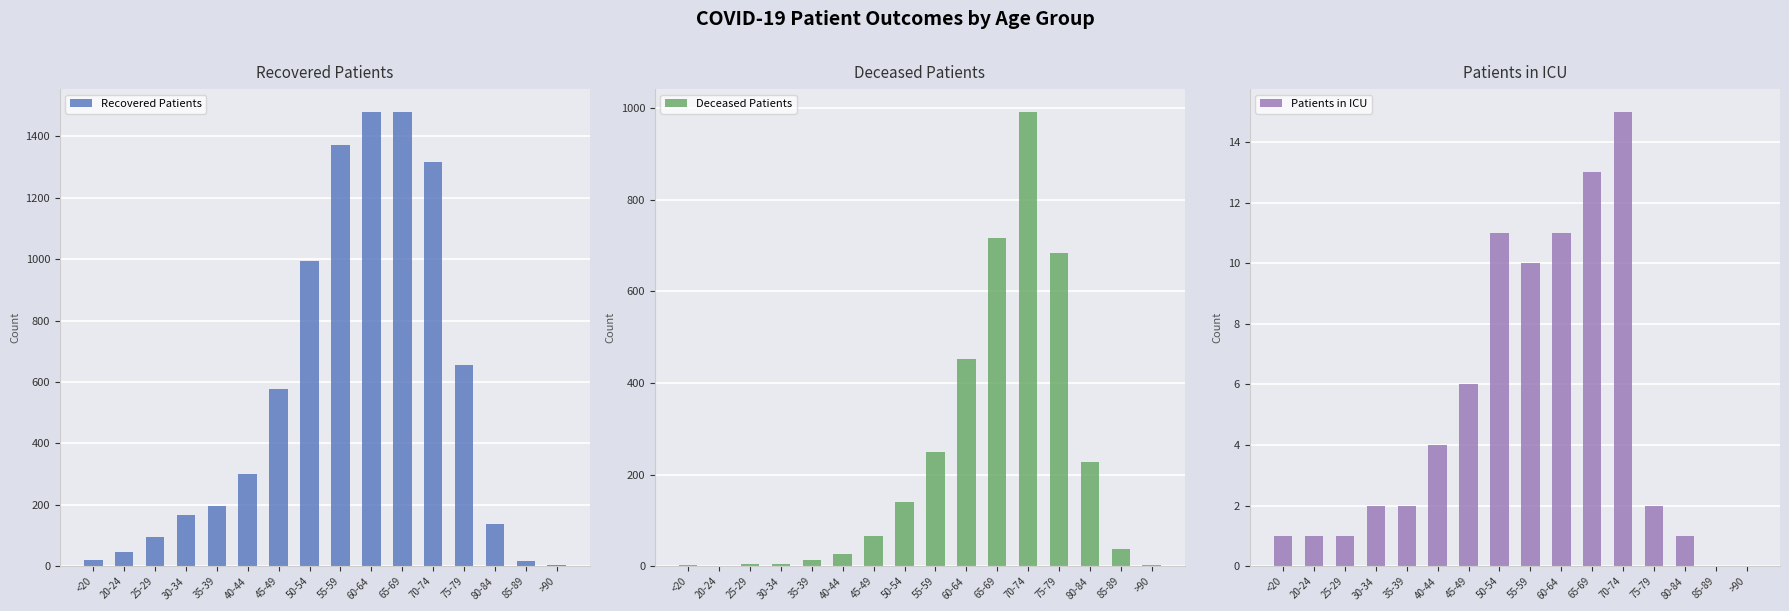

What position from the left is 45-49?

7